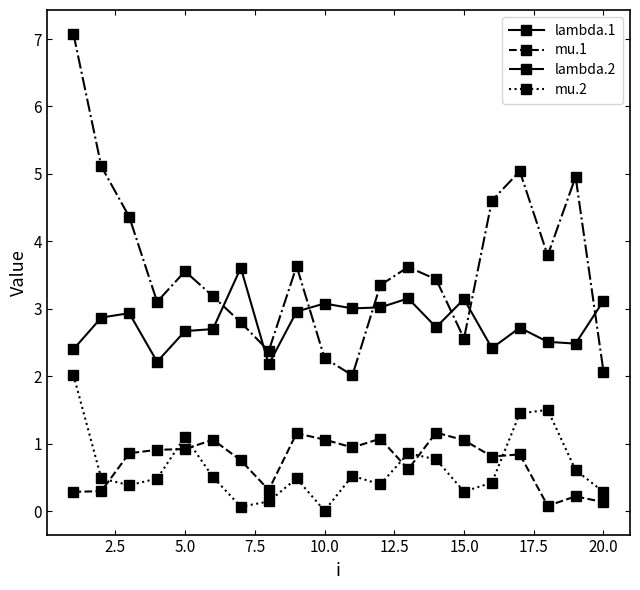

Which series has the widest spread of values?

lambda.2